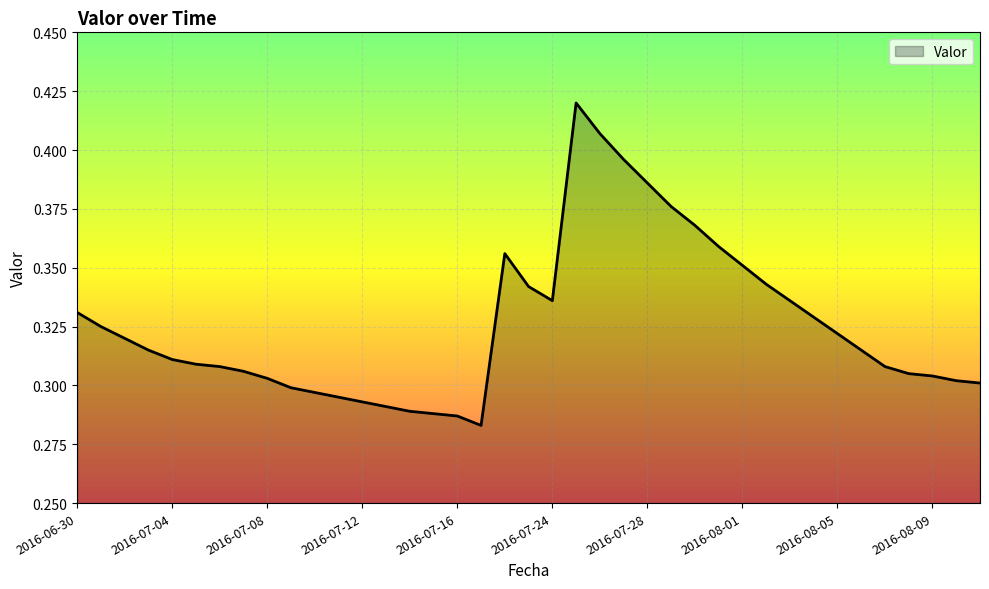

What is the minimum value shown in the chart?

0.3